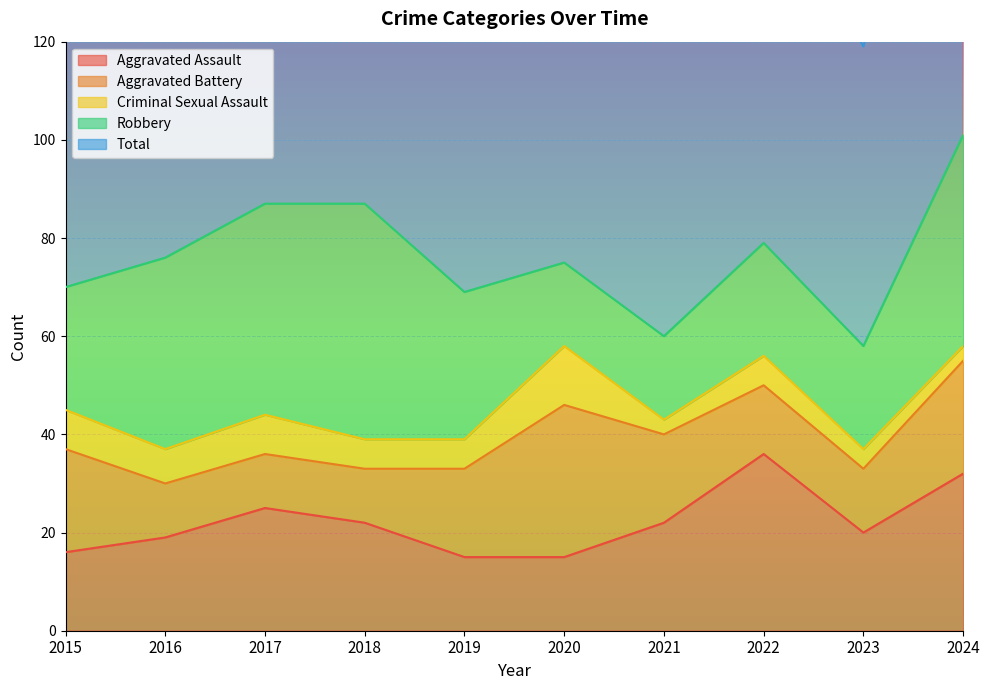

At which category does Robbery reach its first local peak?

2018